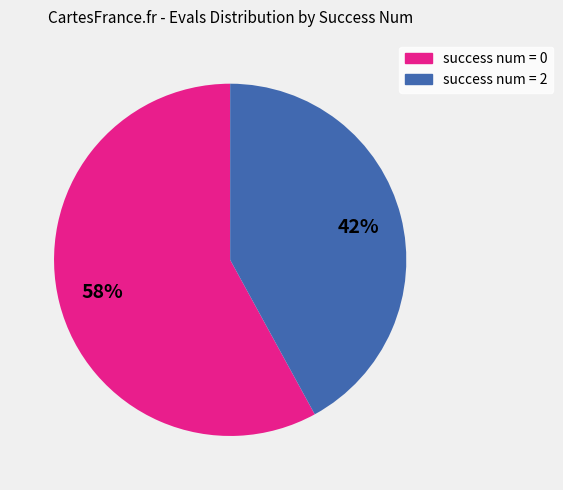

To the nearest percent, what is the difference between the largest and smallest slice percentages?

16%